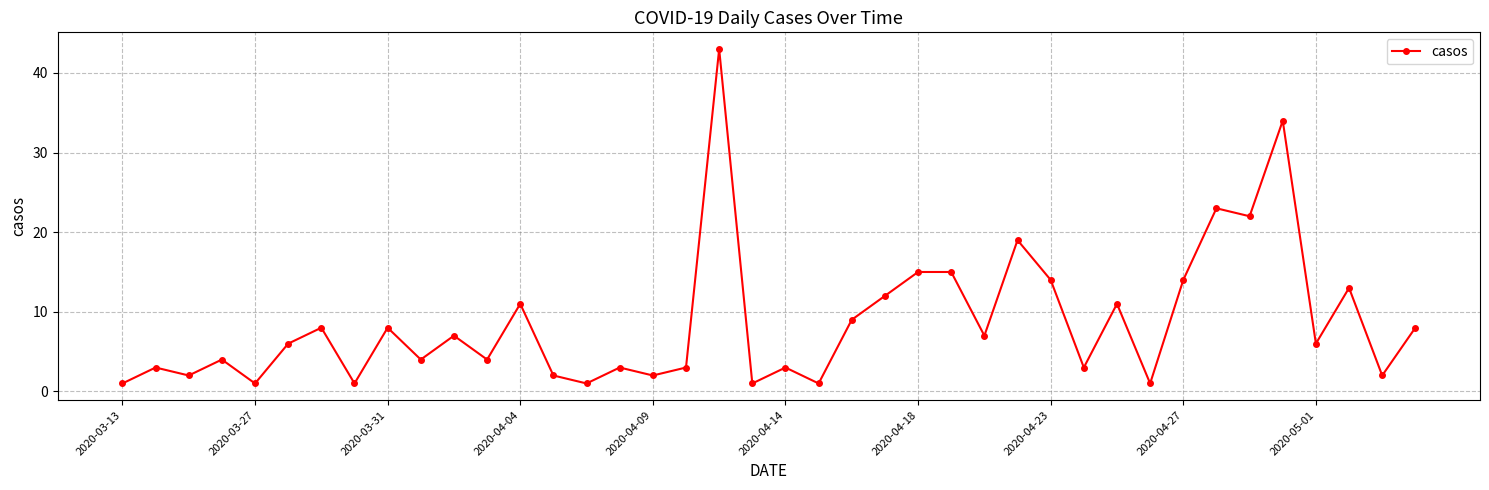

What is the difference between the second highest and second lowest values?

33